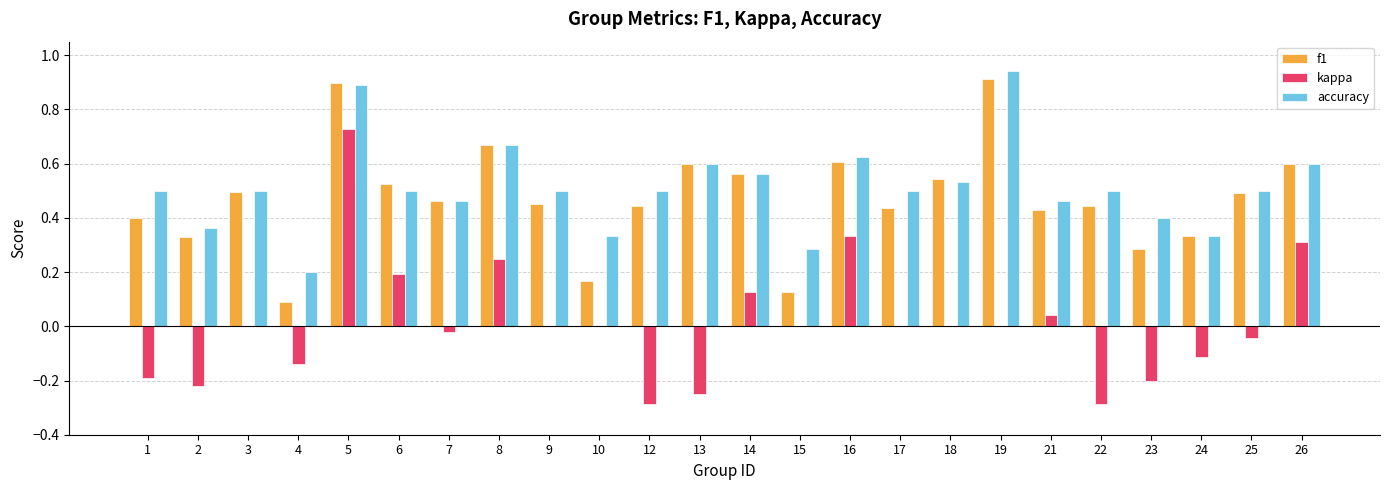

What is the sum of the accuracy values at 18 and 9?

1.0